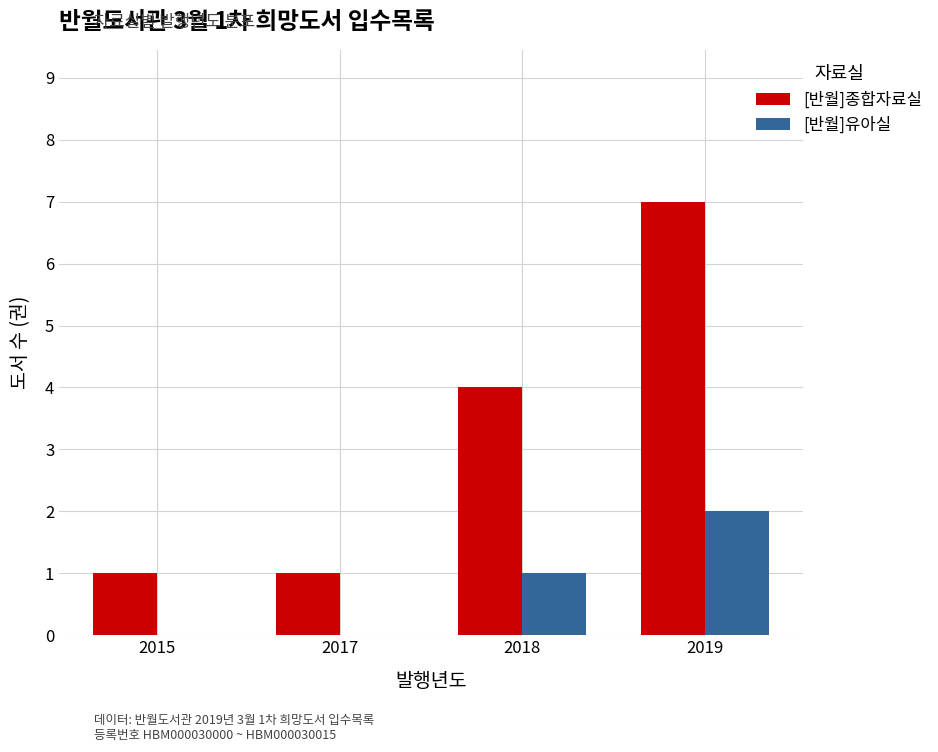

What is the greatest value displayed?

7